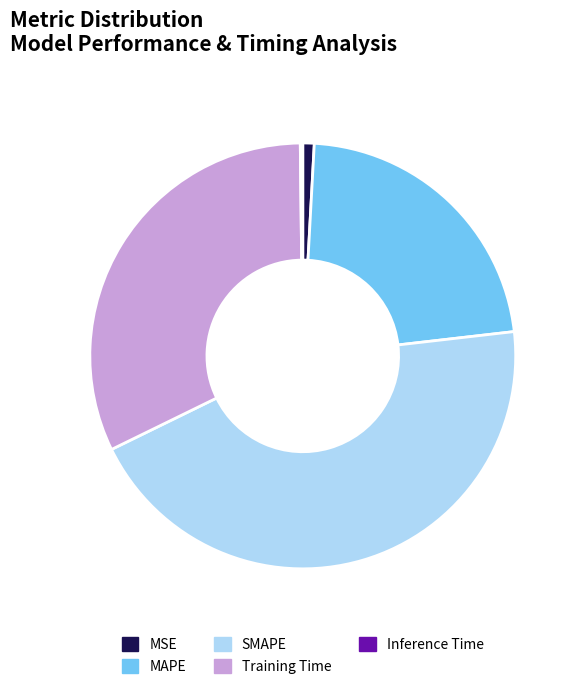

Combined, do Training Time and SMAPE account for over 50%?

Yes